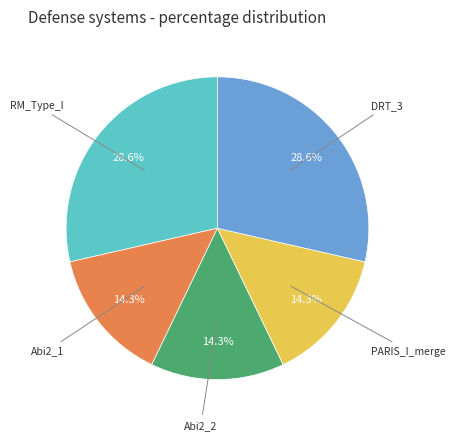

How many slices are in this pie chart?

5